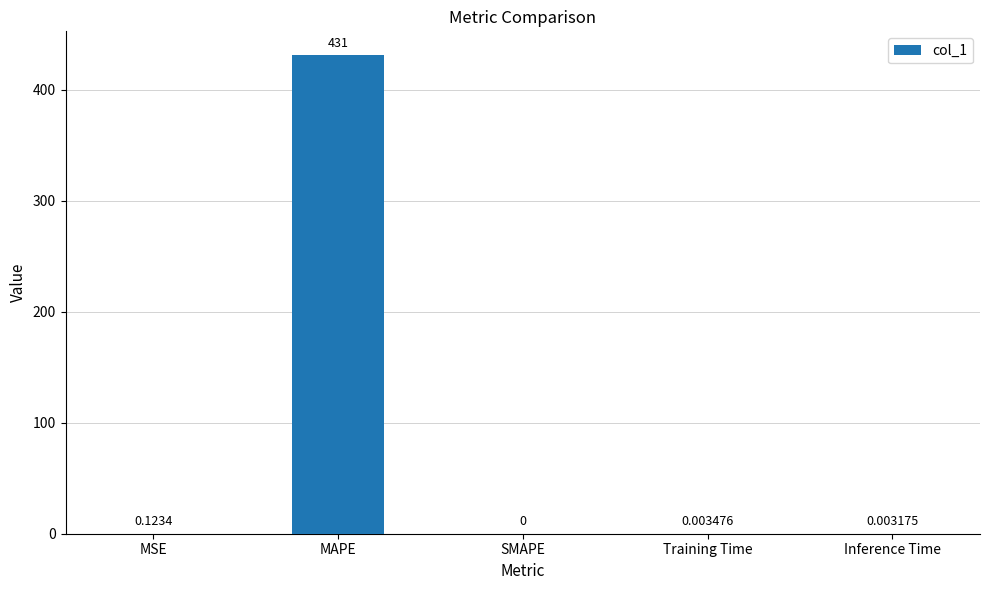

What is the average value?

86.2